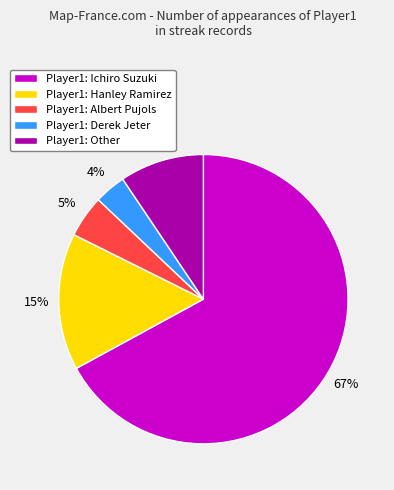

Which slice represents more than half of the pie?

Player1: Ichiro Suzuki